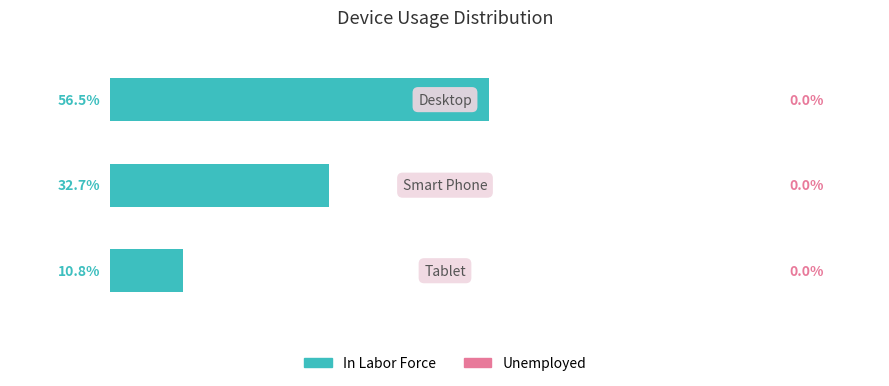

Does the chart contain any negative values?

No